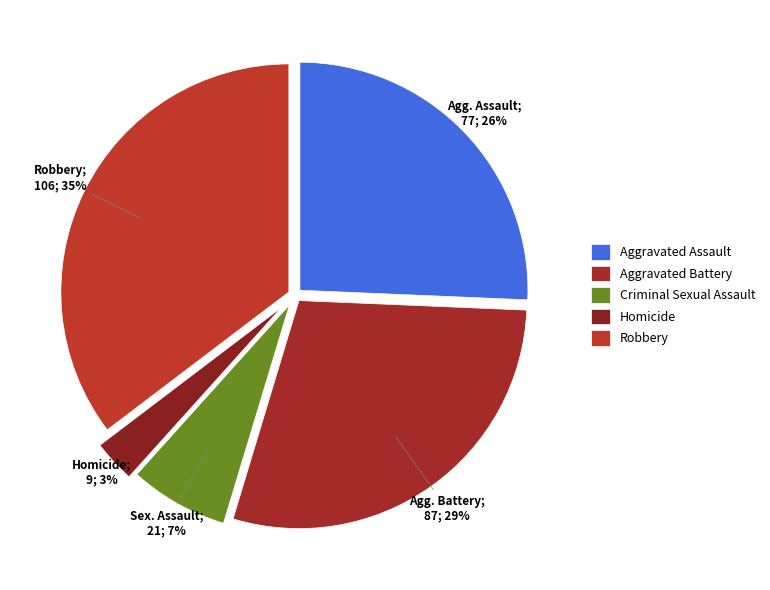

What is the change in value from Criminal Sexual Assault to Homicide?

-12